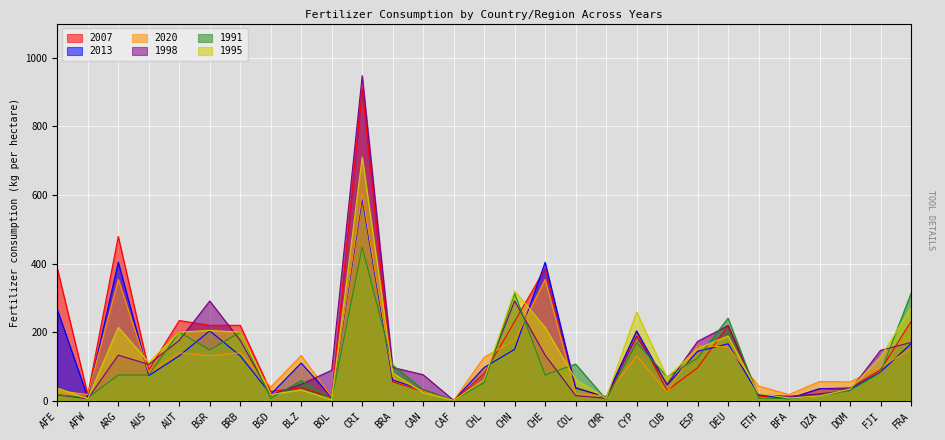

Rank the series at CHL from highest to lowest value.

2020, 2013, 2007, 1998, 1995, 1991